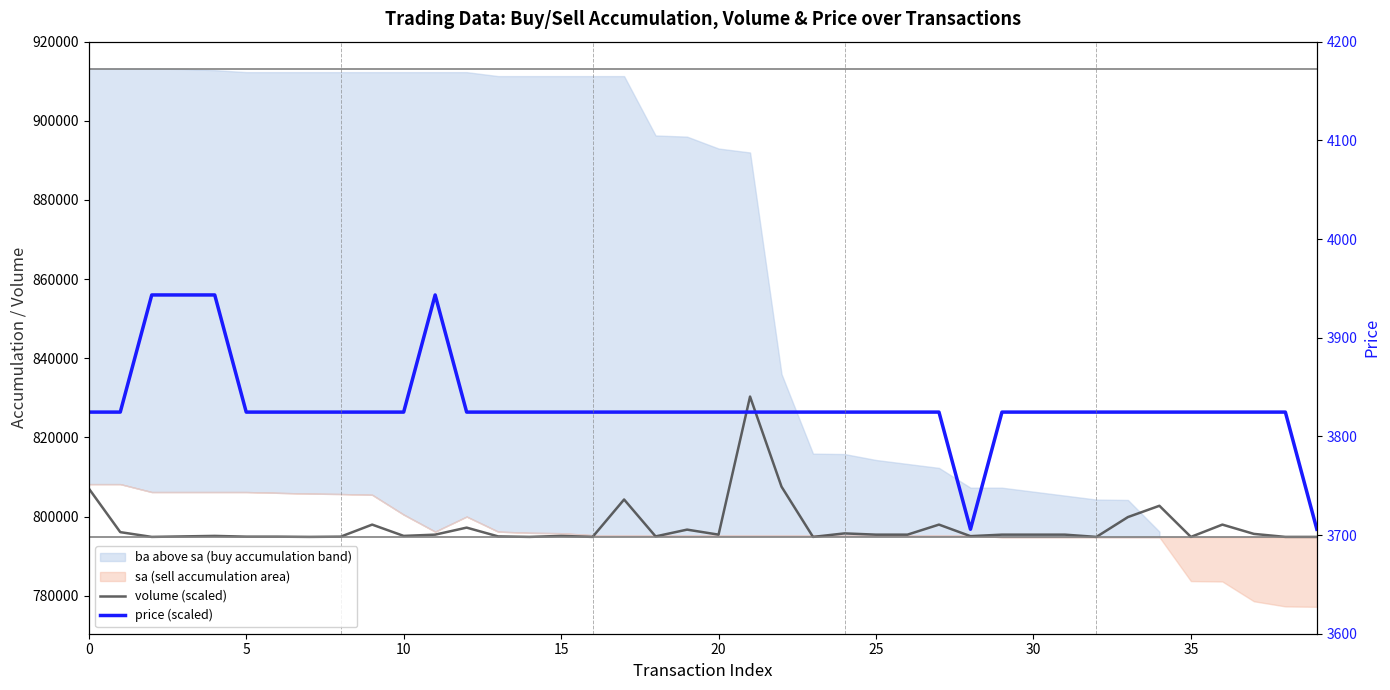

What is the difference between the maximum and second lowest values in the price (scaled) series?

59200.0